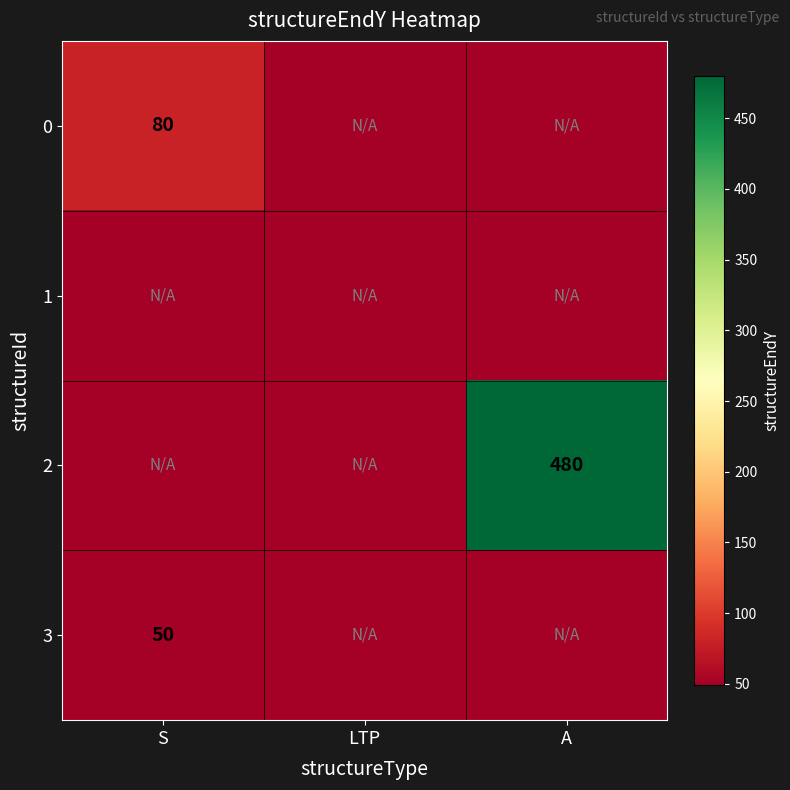

Is the value of 0 at S greater than the value of 3 at S?

Yes